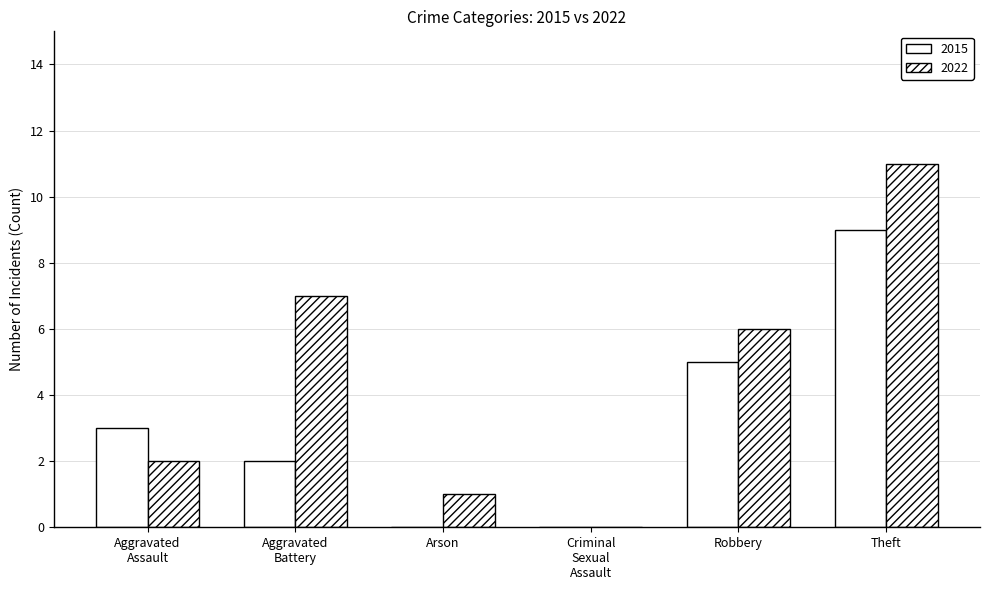

What is the label of the 2nd bar from the right?

Robbery